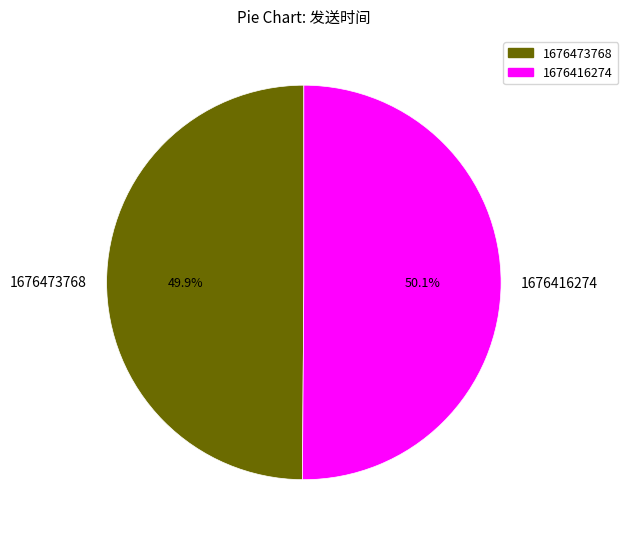

To the nearest percent, what portion does 1676473768 represent?

50%